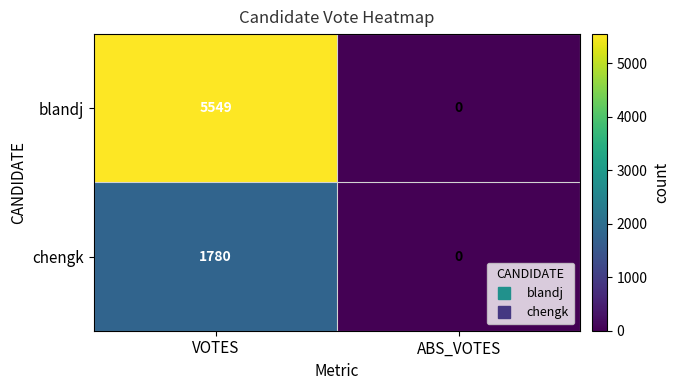

What is the sum of all blandj values?

5549